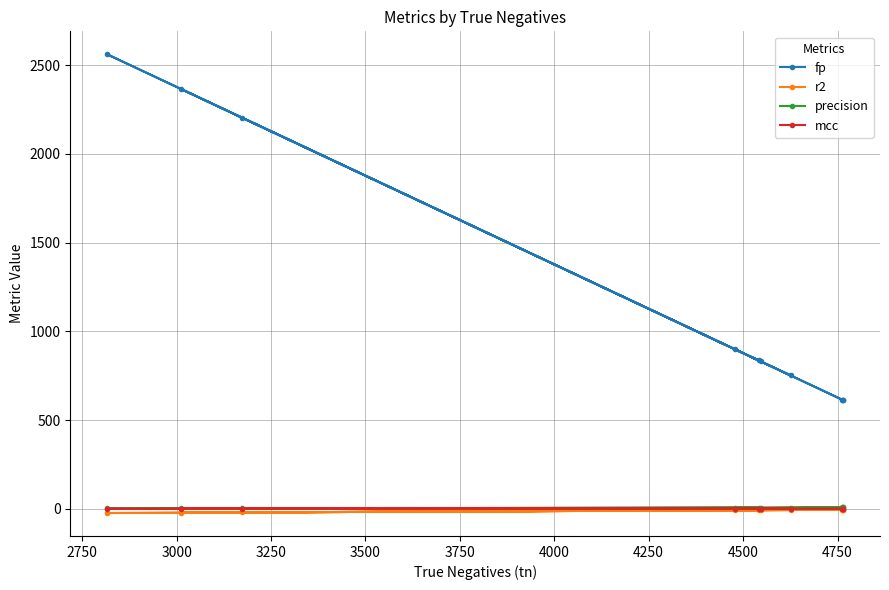

Which series has the widest spread of values?

fp